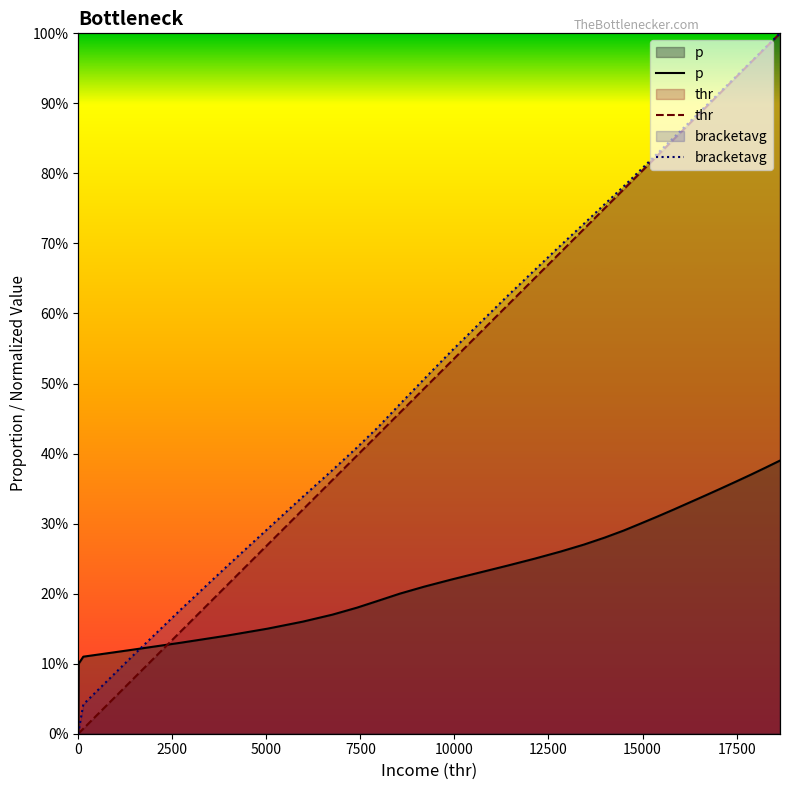

The value of thr at 12500 is 0.0. True or false?

False